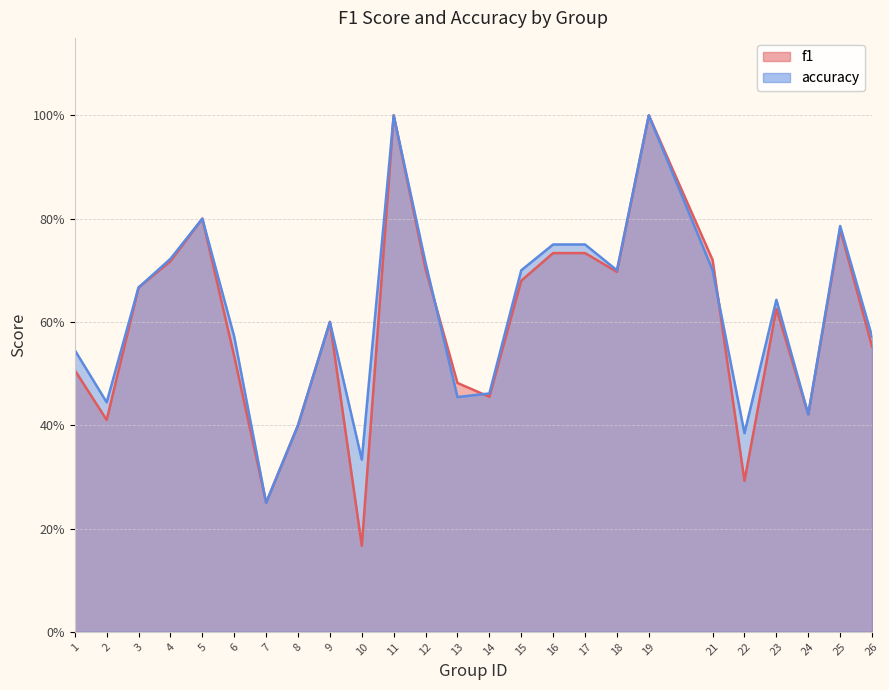

List the labels in order of accuracy value, largest first.

11, 19, 5, 25, 16, 17, 4, 12, 15, 18, 21, 3, 23, 9, 6, 26, 1, 14, 13, 2, 24, 8, 22, 10, 7